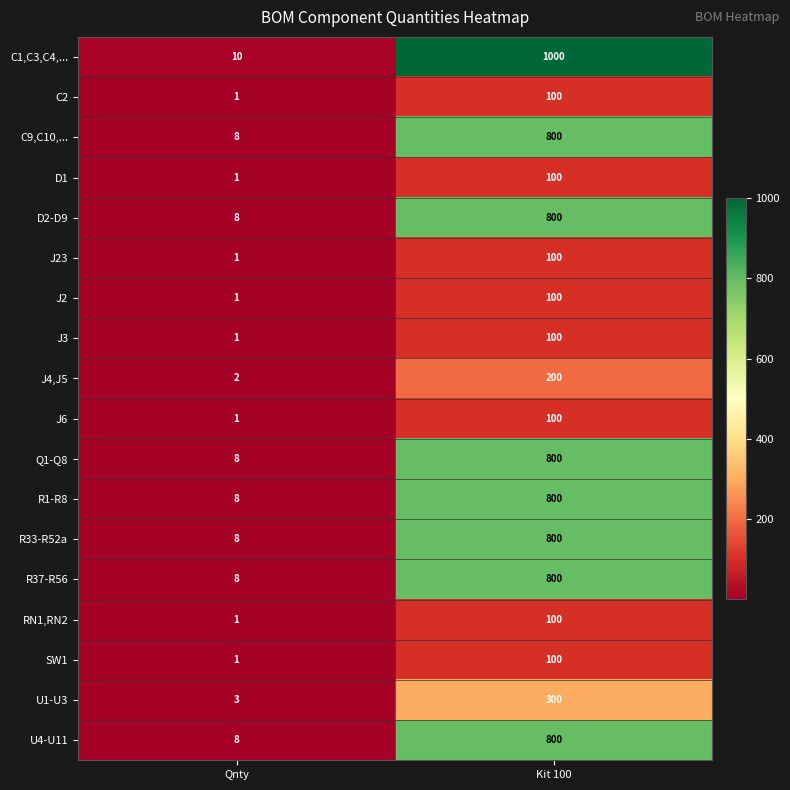

The value of D2-D9 at Kit 100 is 800. True or false?

True